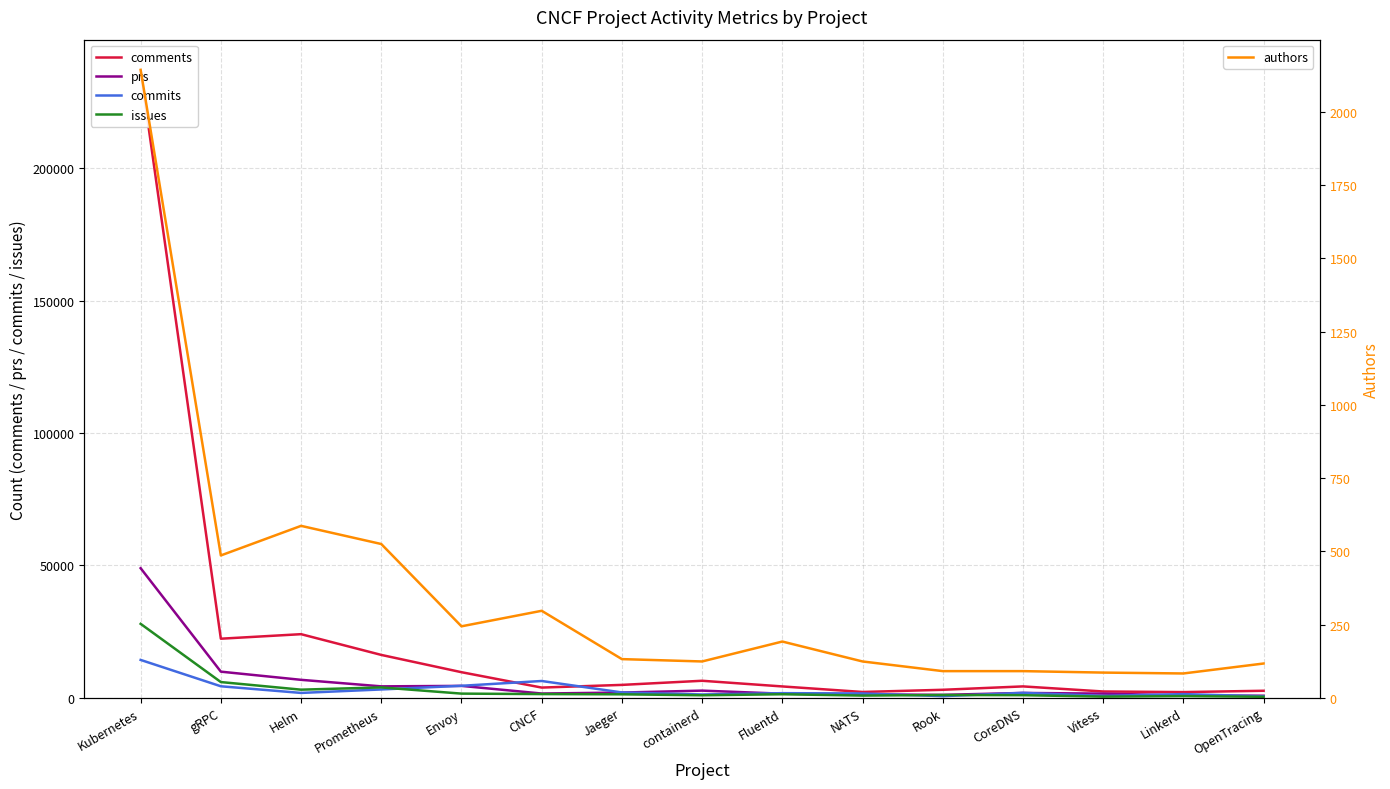

True or false: commits and issues cross at least once.

True